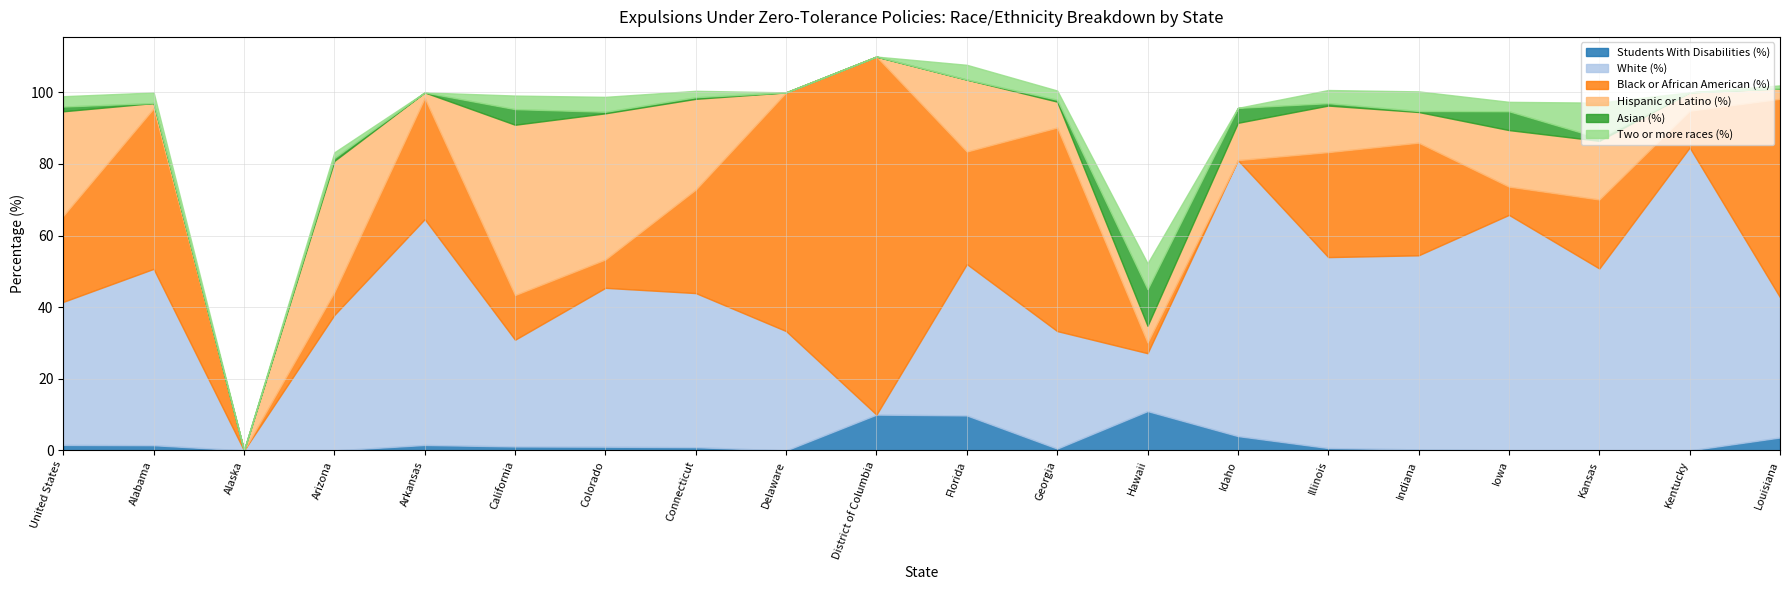

The Students With Disabilities (%) series shows -7.2 at Kentucky. True or false?

False